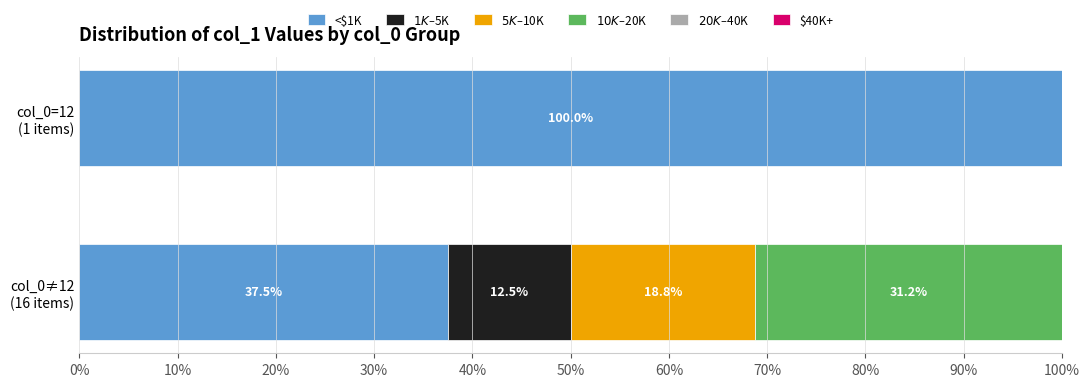

How many data points does each series have?

2